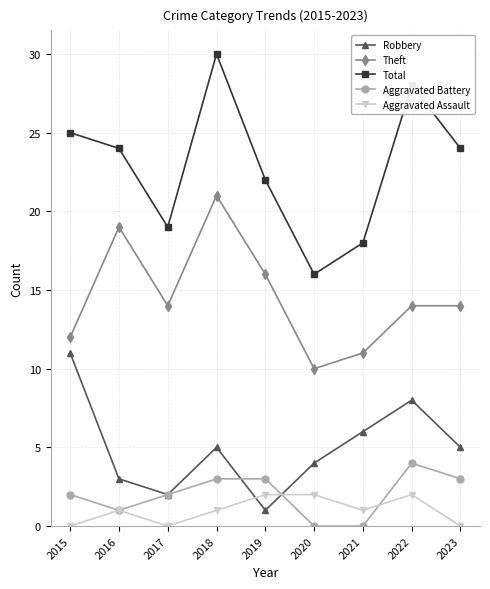

True or false: Aggravated Assault and Total cross at least once.

False